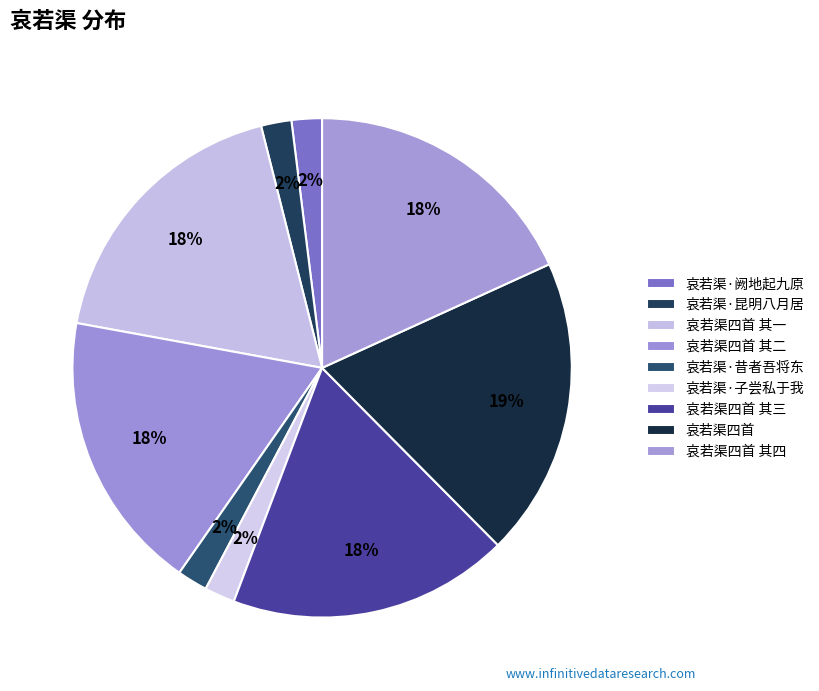

What percentage is NOT represented by 哀若渠四首 其一?

81.8%